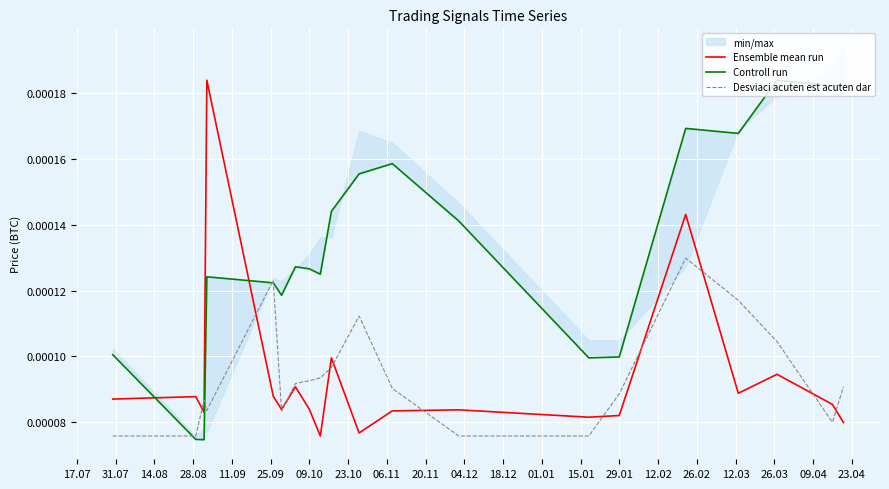

After their last crossing, which series has the higher values: Desviaci acuten est acuten dar or Controll run?

Controll run